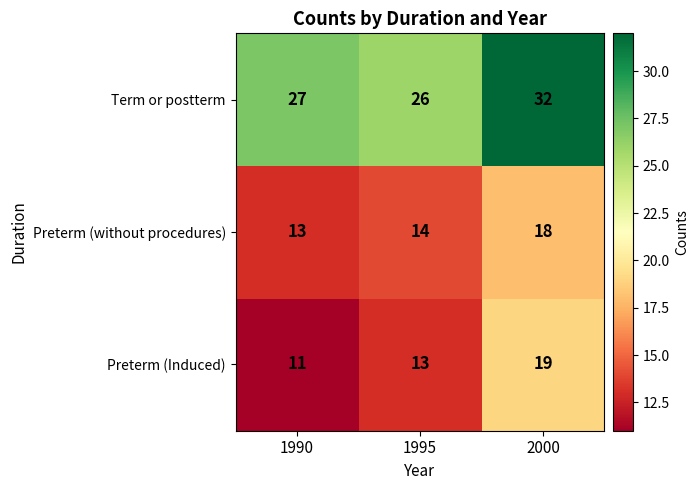

Rank the series at 1990 from highest to lowest value.

Term or postterm, Preterm (without procedures), Preterm (Induced)